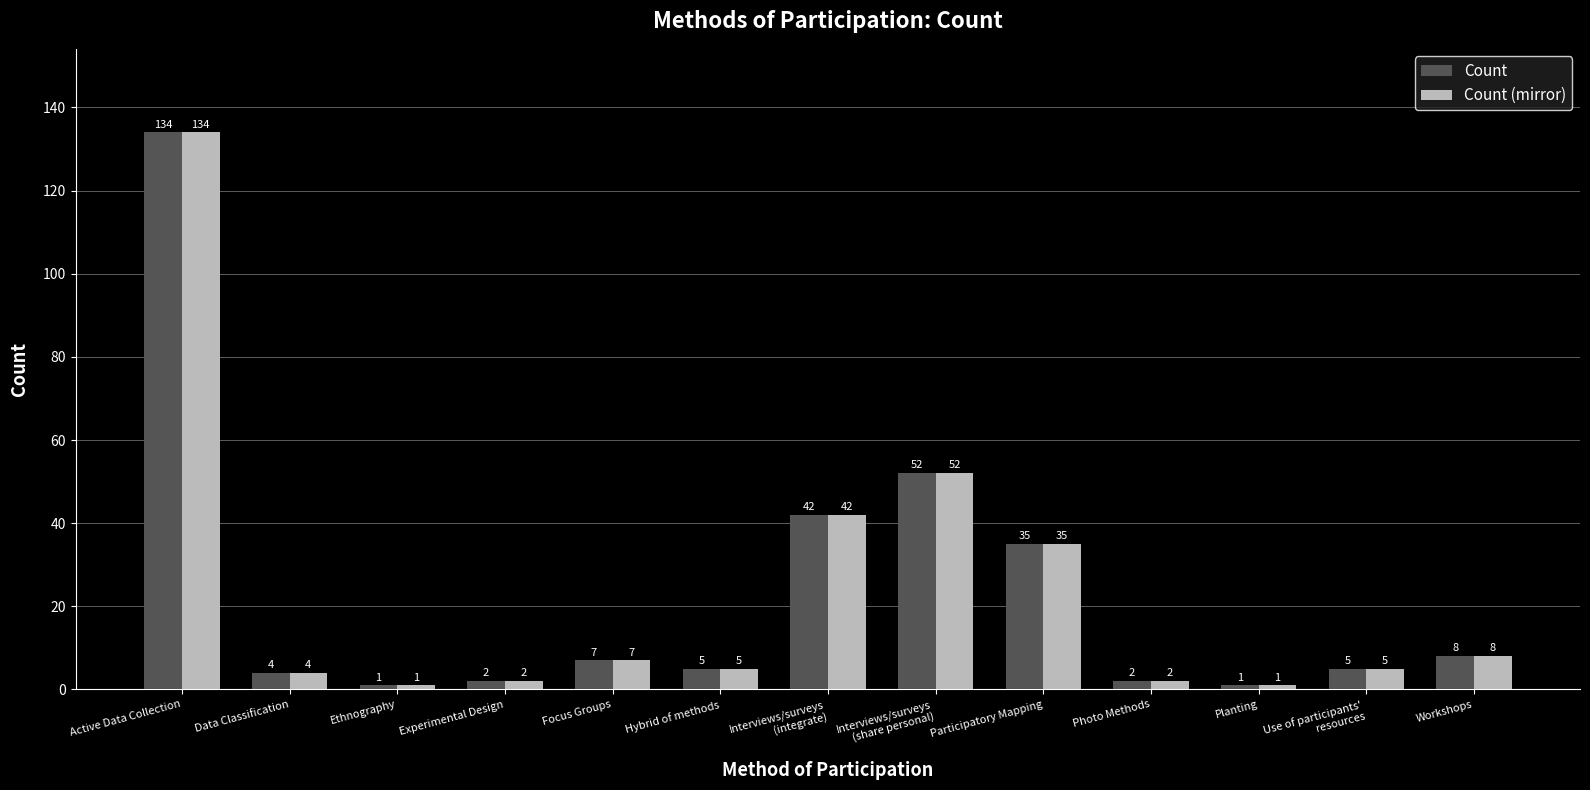

Reading right to left, what are all the values shown in this chart?

Count: Workshops=8	Use of participants'
resources=5	Planting=1	Photo Methods=2	Participatory Mapping=35	Interviews/surveys
(share personal)=52	Interviews/surveys
(integrate)=42	Hybrid of methods=5	Focus Groups=7	Experimental Design=2	Ethnography=1	Data Classification=4	Active Data Collection=134
Count (mirror): Workshops=8	Use of participants'
resources=5	Planting=1	Photo Methods=2	Participatory Mapping=35	Interviews/surveys
(share personal)=52	Interviews/surveys
(integrate)=42	Hybrid of methods=5	Focus Groups=7	Experimental Design=2	Ethnography=1	Data Classification=4	Active Data Collection=134